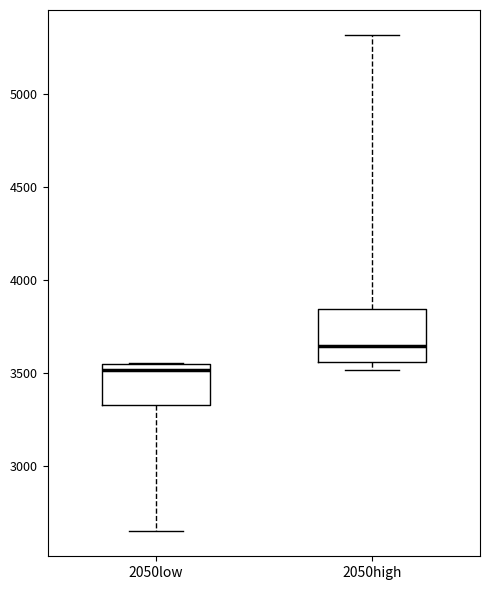

Which box has the lowest median line?

2050low